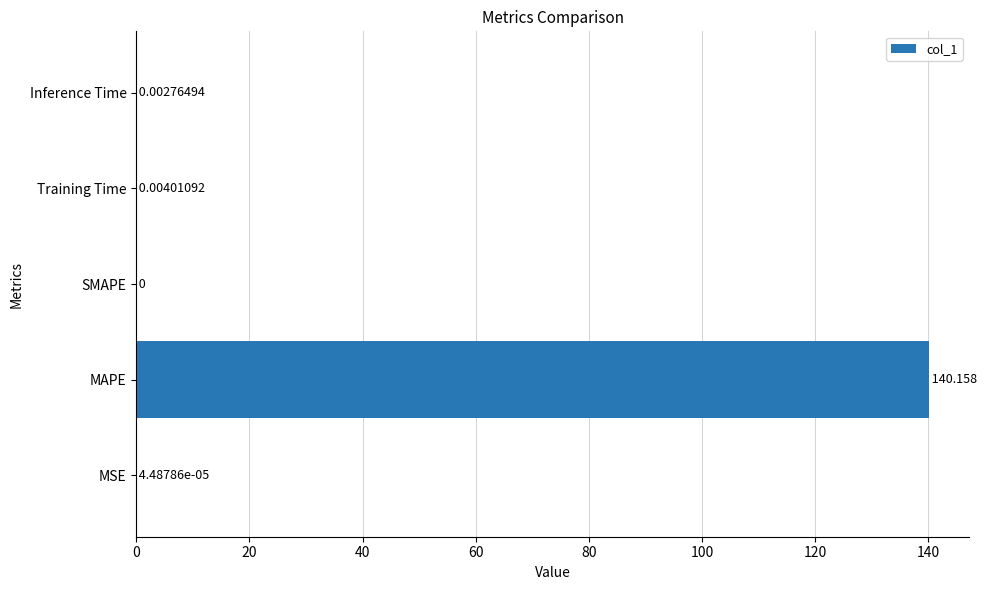

At which label is the value closest to 70?

Training Time